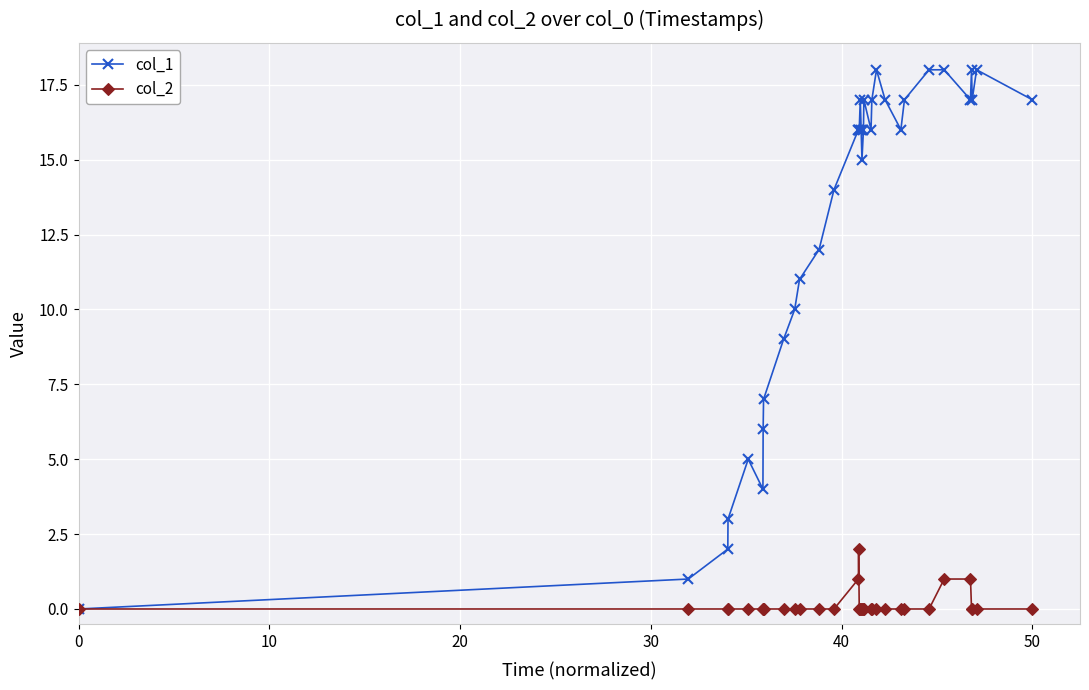

Which series has the largest total across all categories?

col_1